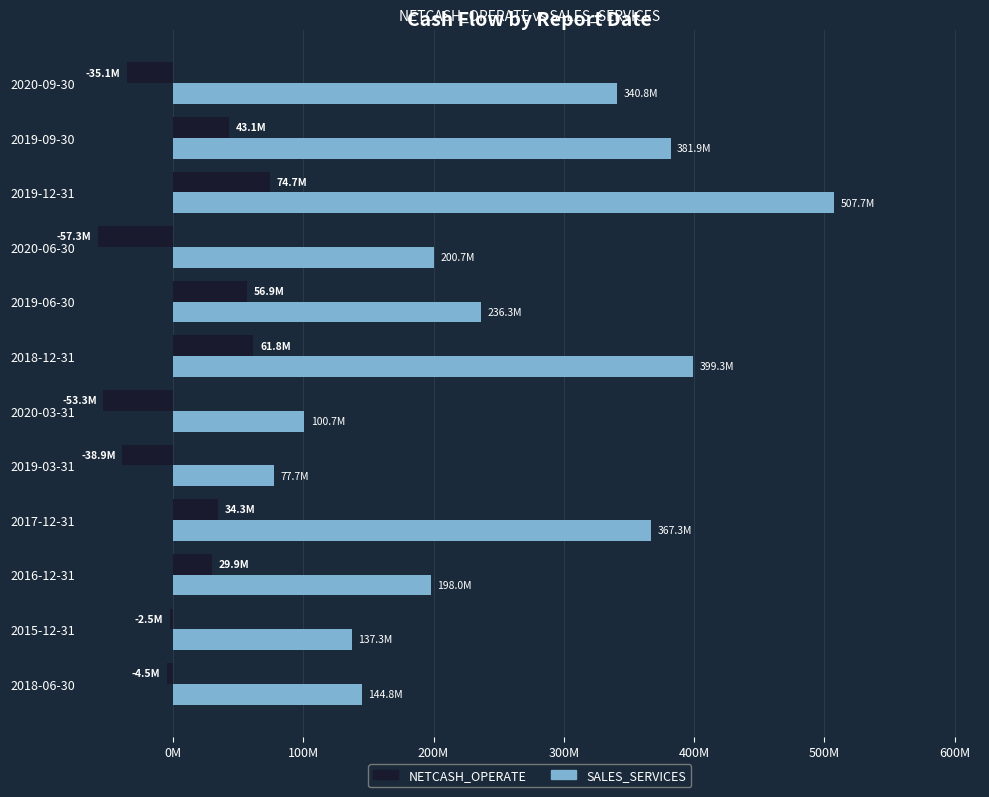

What is the difference between the maximum and second lowest values in the SALES_SERVICES series?

407056797.8